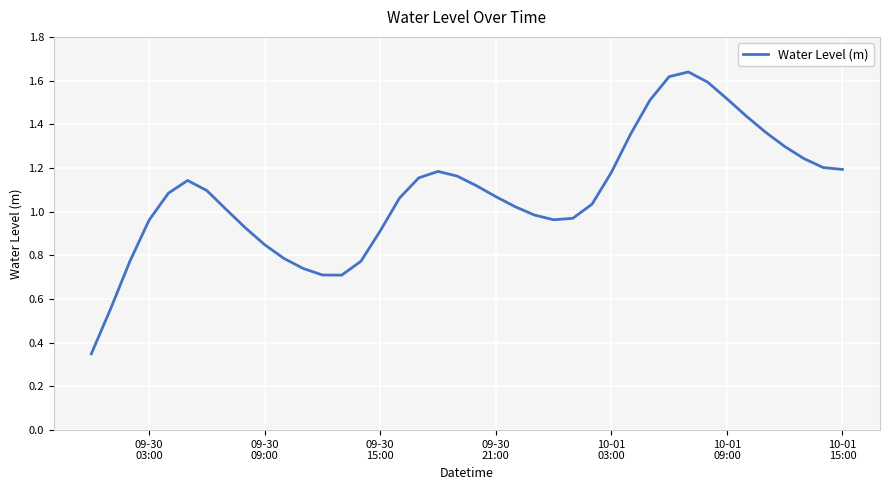

What is the difference between the maximum and minimum values?

1.3